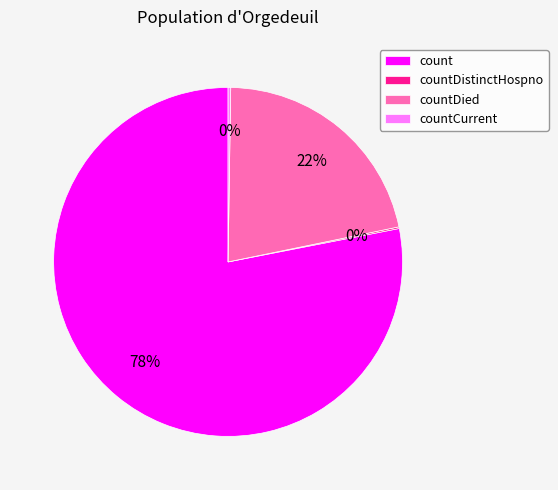

Which slice is the largest?

count